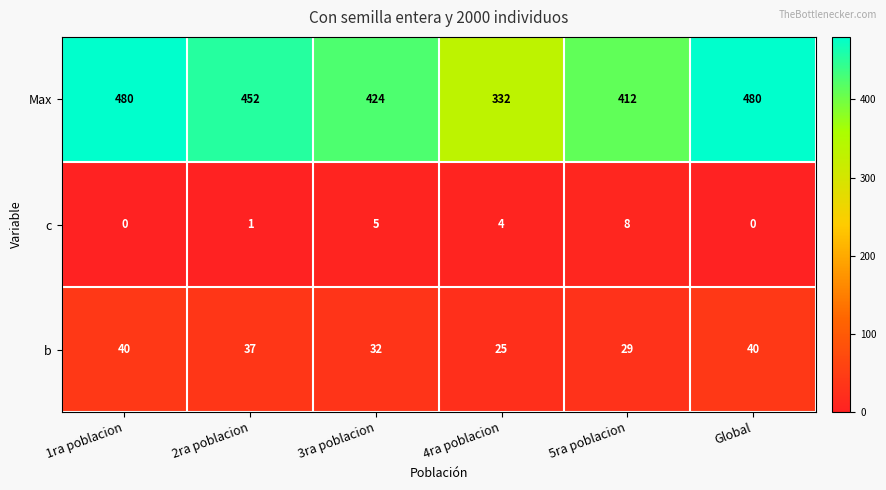

What is the maximum value shown in the chart?

480